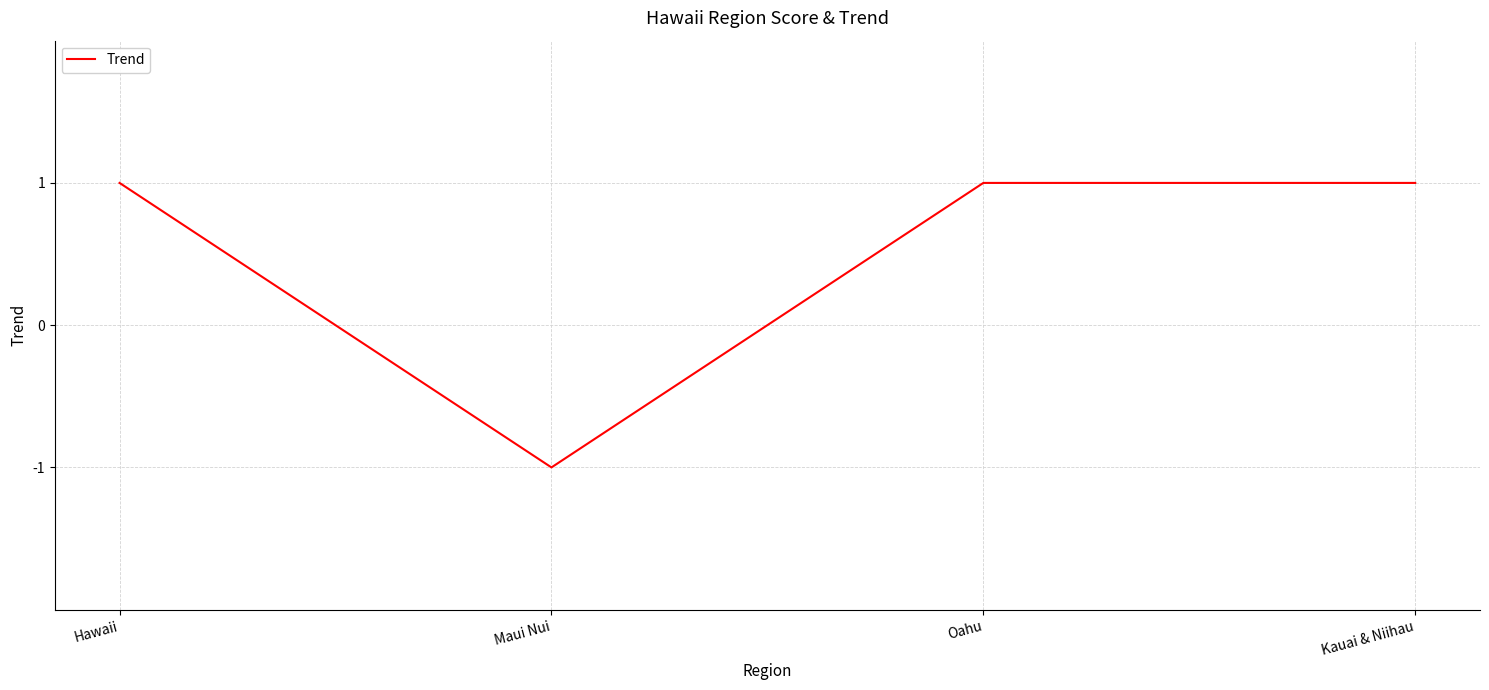

How many lines are shown in the chart?

1